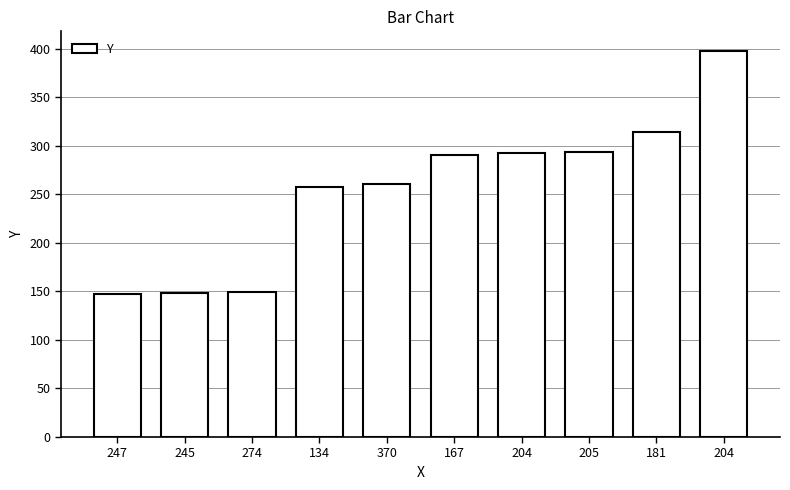

List the labels in order of value, largest first.

204, 181, 205, 204, 167, 370, 134, 274, 245, 247